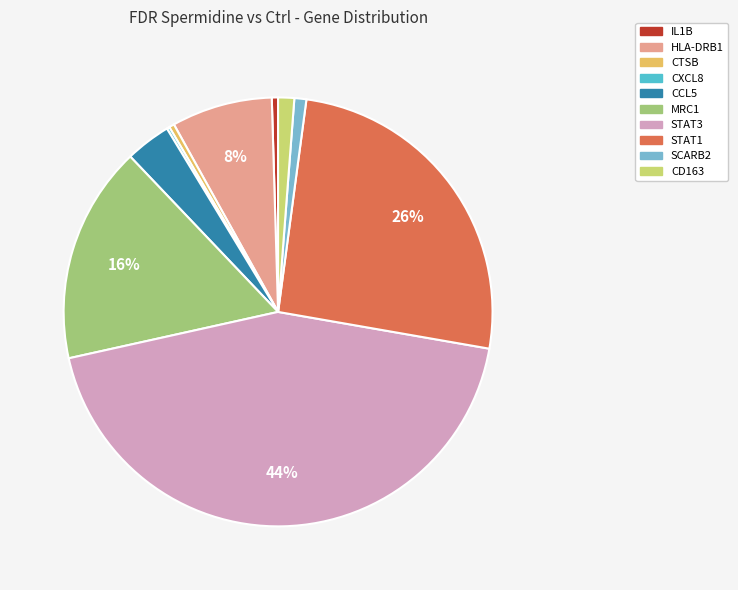

To the nearest percent, what portion does MRC1 represent?

16%